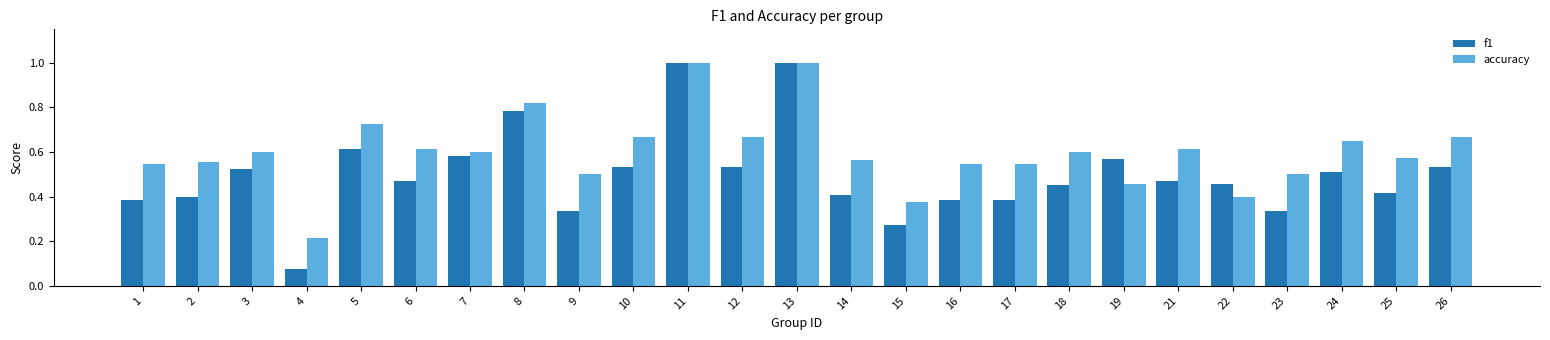

Is the value of f1 at 8 greater than the value of accuracy at 11?

No